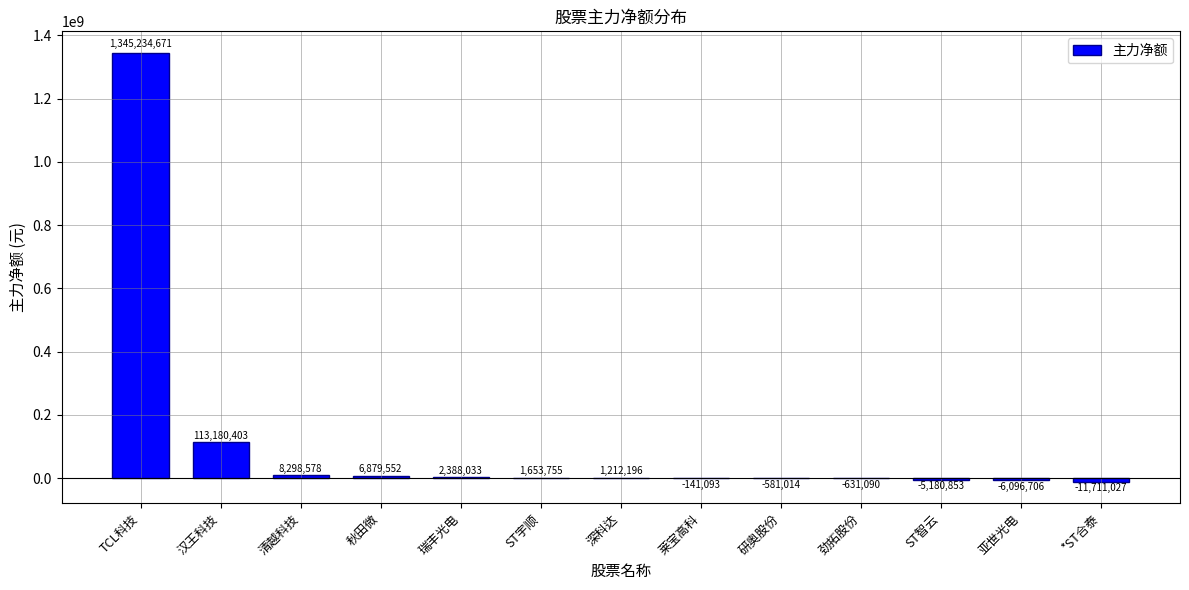

Does the chart contain stacked bars?

No